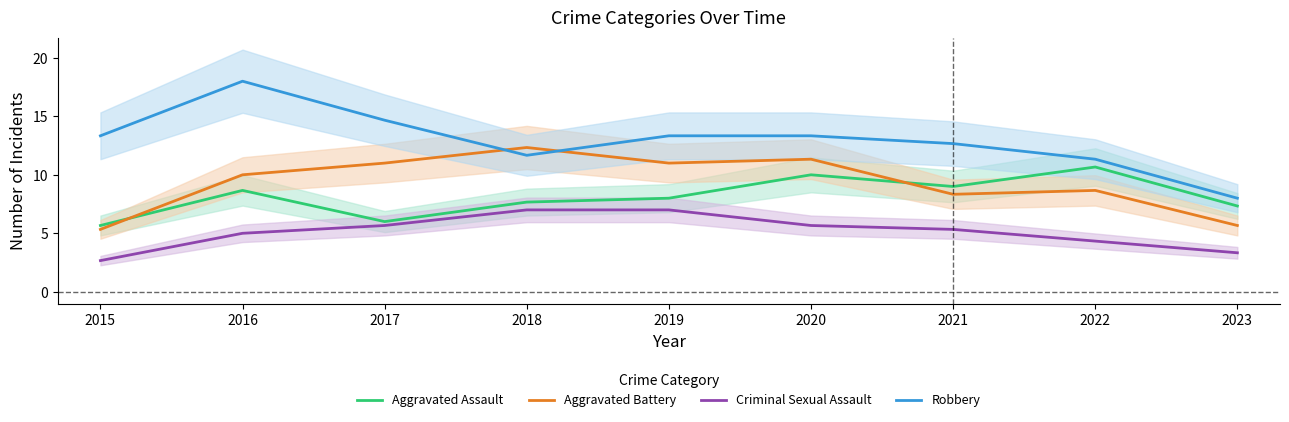

What is the difference between the second highest and second lowest values in the Criminal Sexual Assault series?

3.7